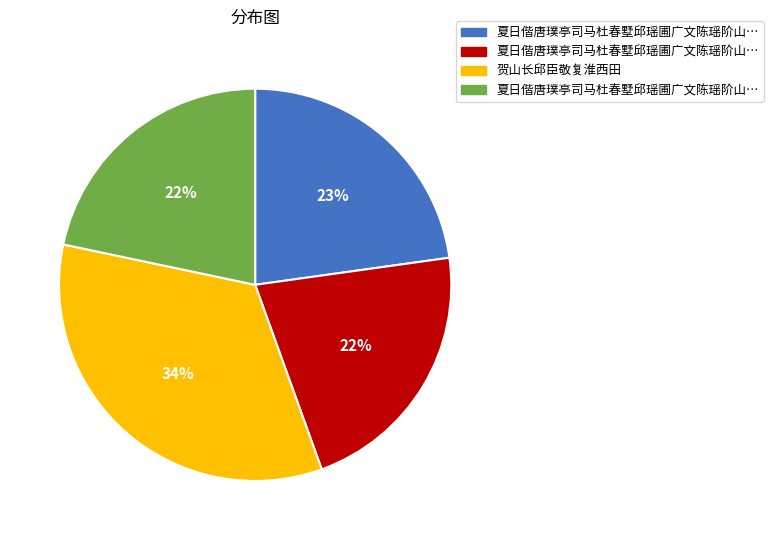

To the nearest percent, what is the difference between the largest and smallest slice percentages?

12%